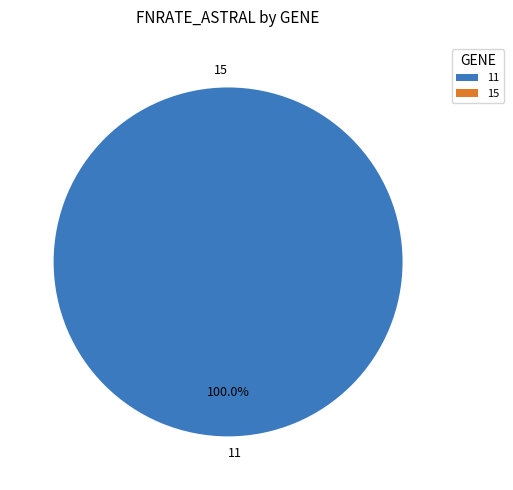

Which category has the biggest portion of the pie?

11